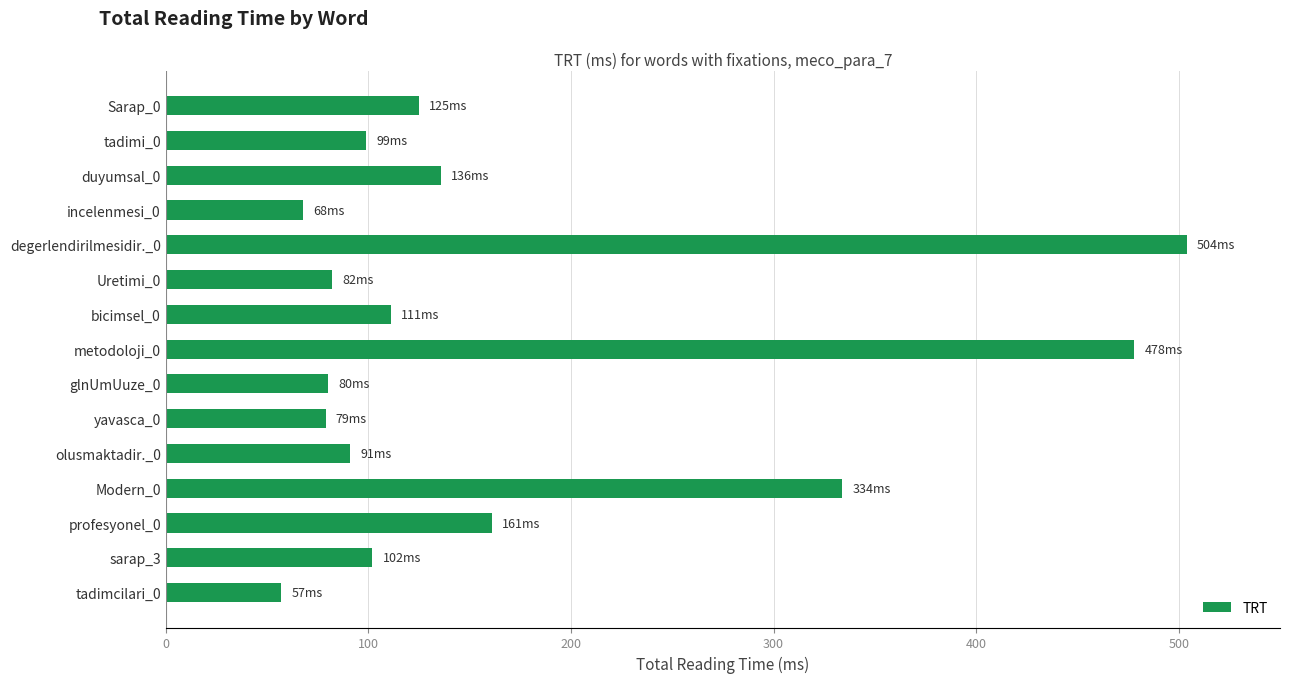

What is the label of the 15th bar from the bottom?

Sarap_0